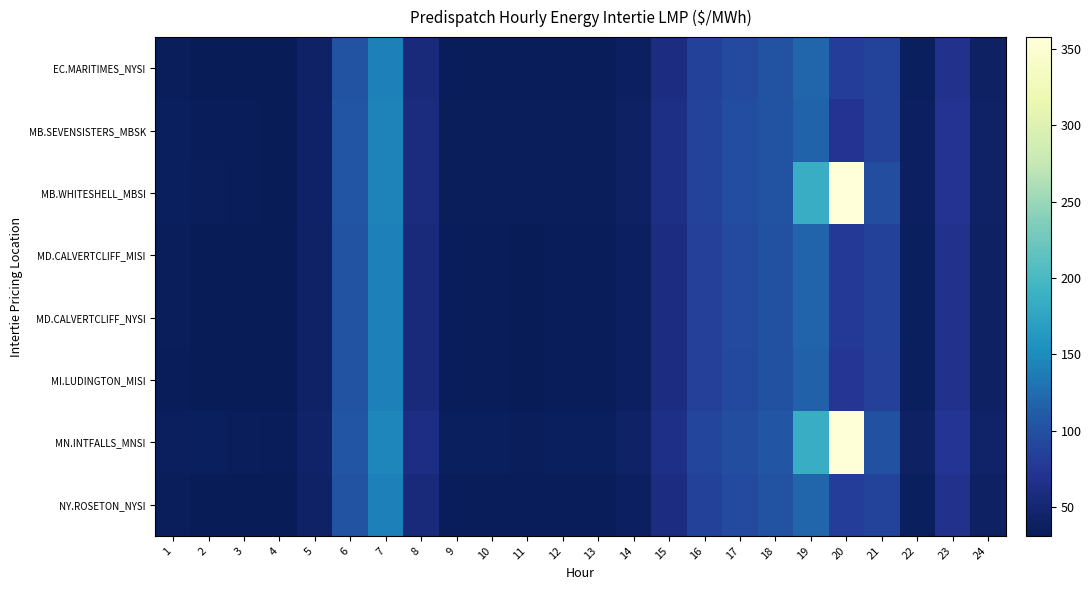

What is the total value across all series at 1?

277.0